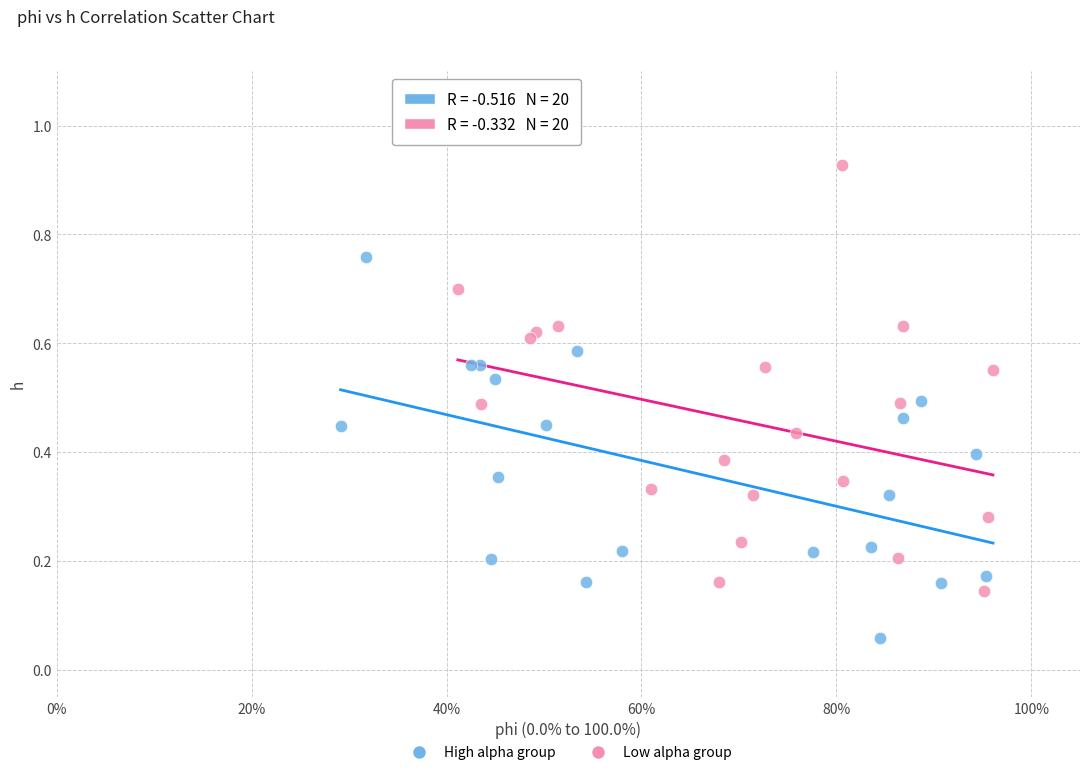

What are all the series names shown in the legend?

High alpha group, Low alpha group